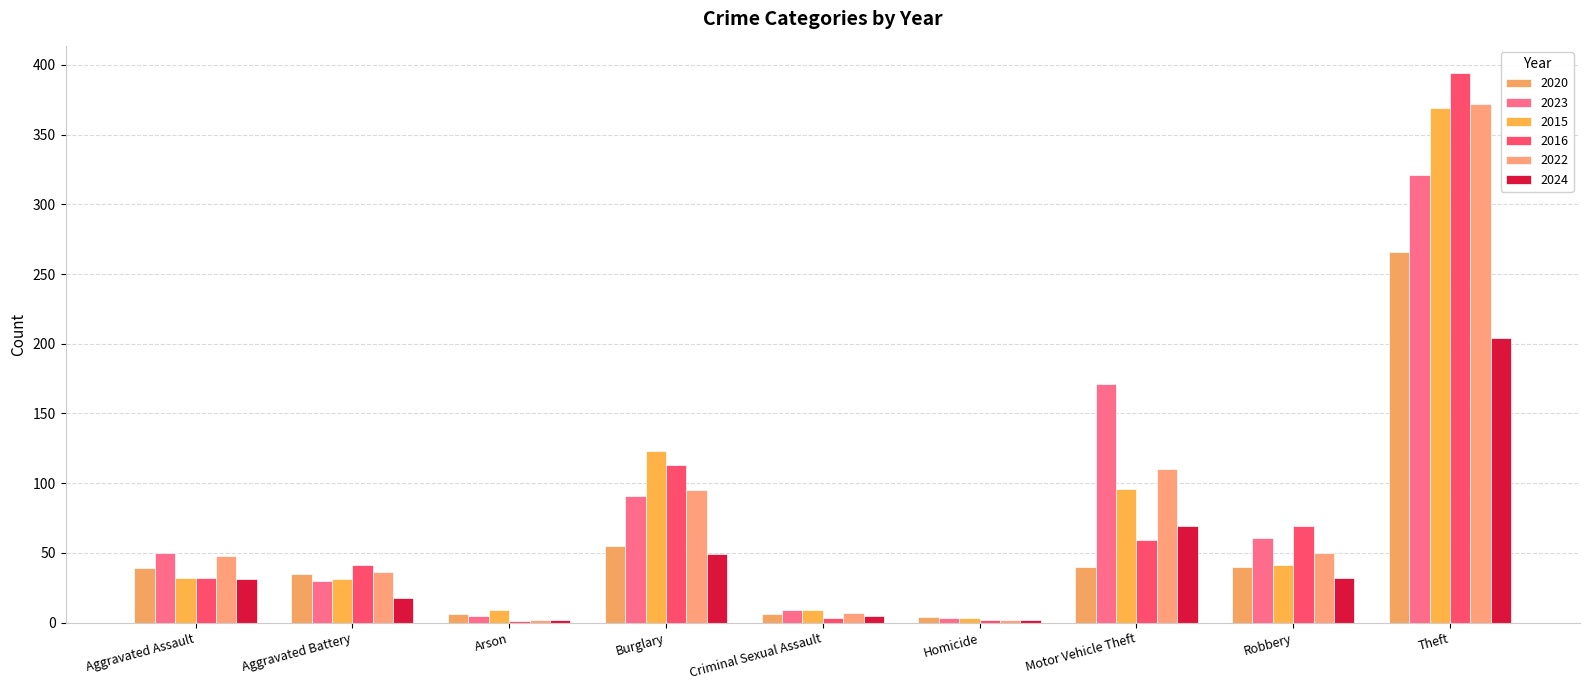

Which series has the largest range (max minus min)?

2016